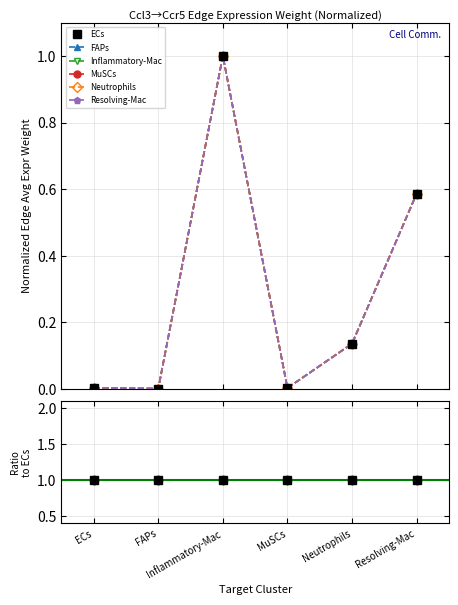

Does the chart display data point markers on the line(s)?

Yes